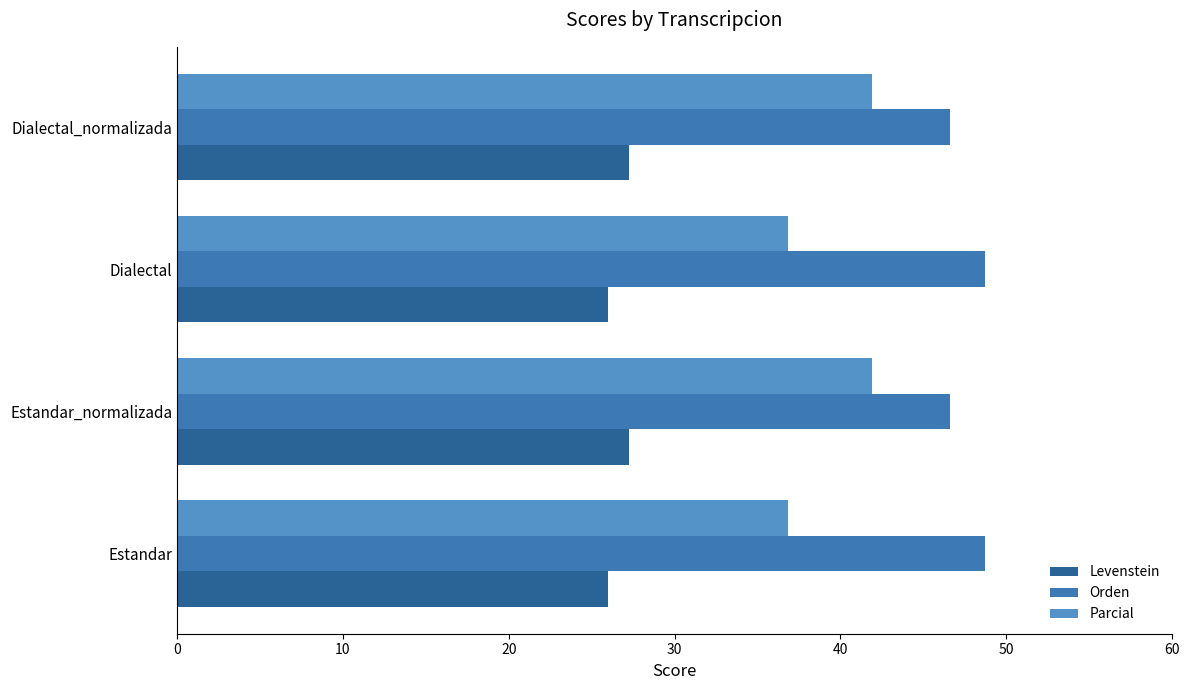

Count the Parcial values in the range 36 to 41.

2